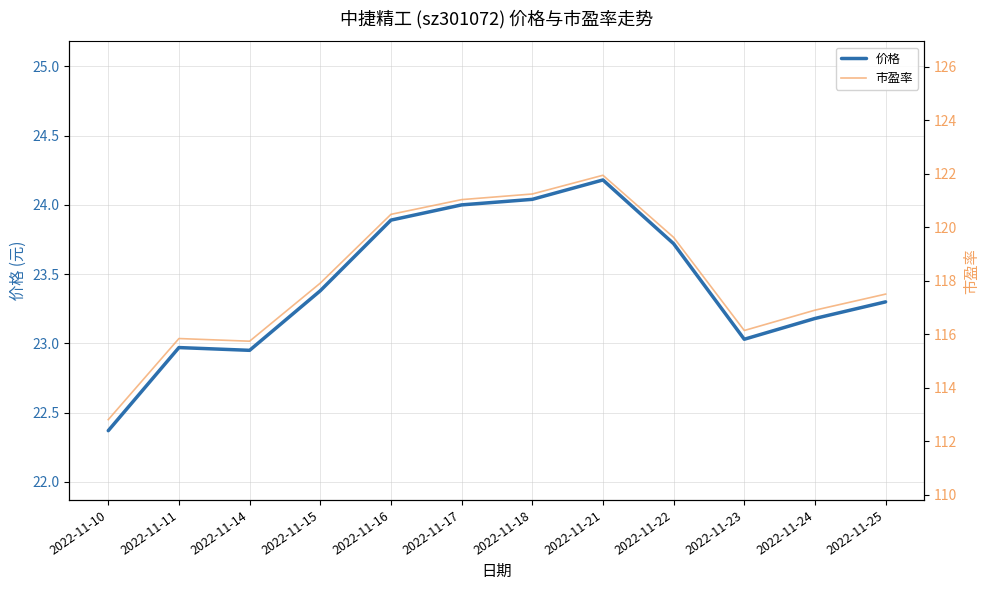

What is the value of the 市盈率 point at the 1st from the left?

112.8